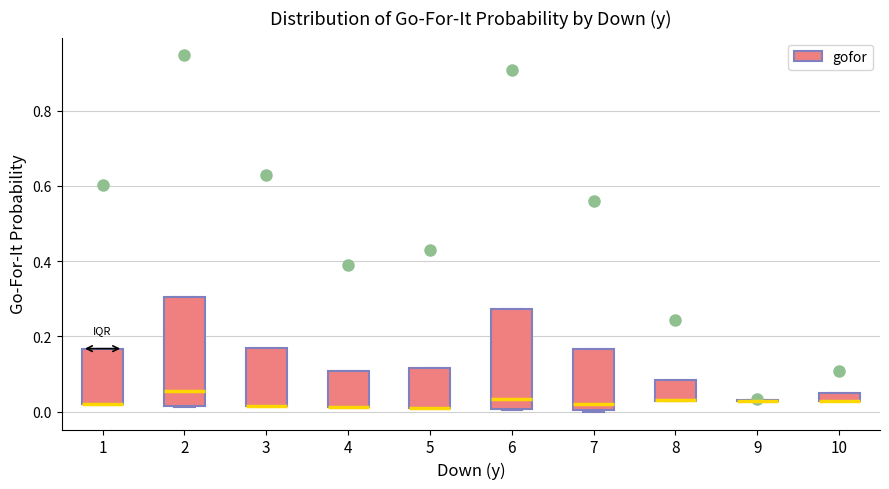

Where is the lower edge of the box at x = 10 on the y-axis? The values are not printed on the chart, so give them approximately, as read against the axis.

0.02